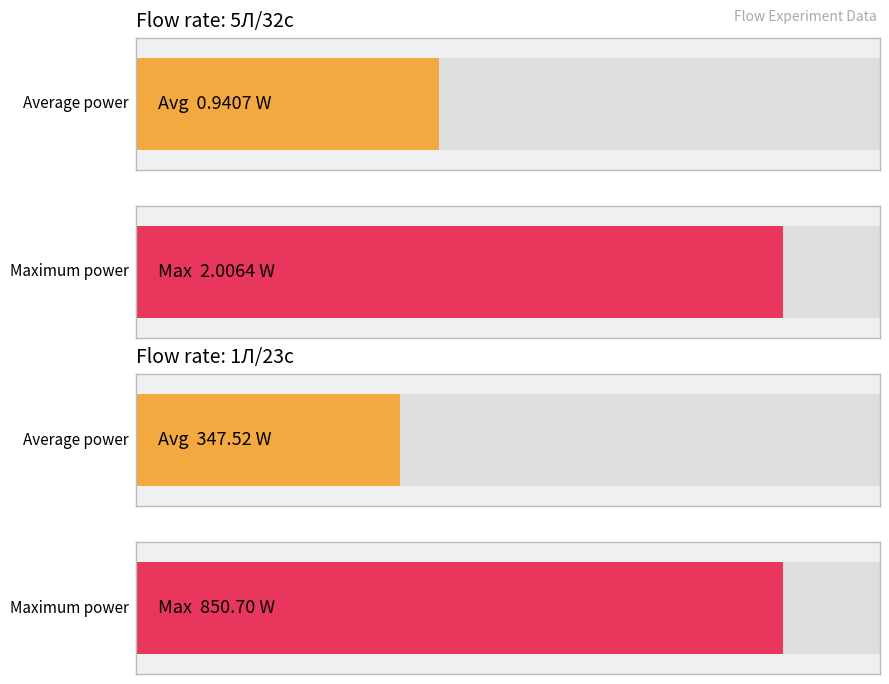

Are the bars horizontal?

Yes